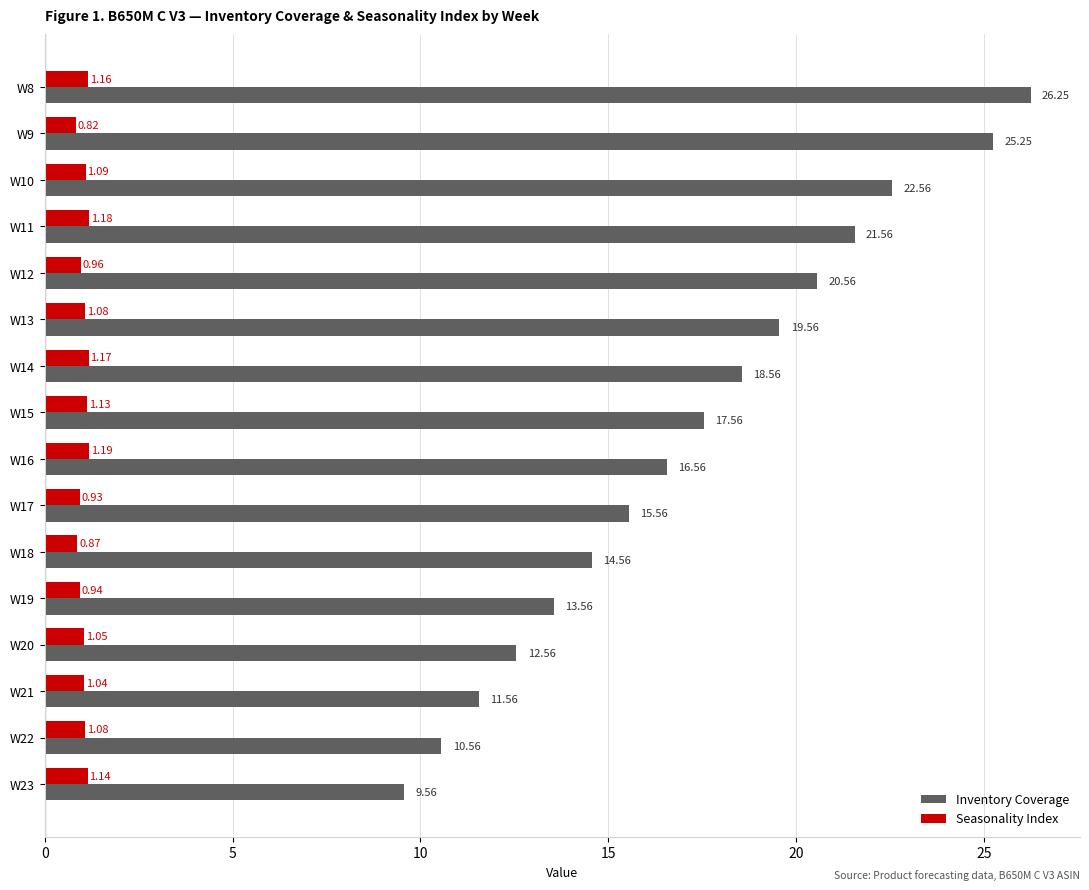

What is the difference between the Inventory Coverage values at W14 and W22?

8.0